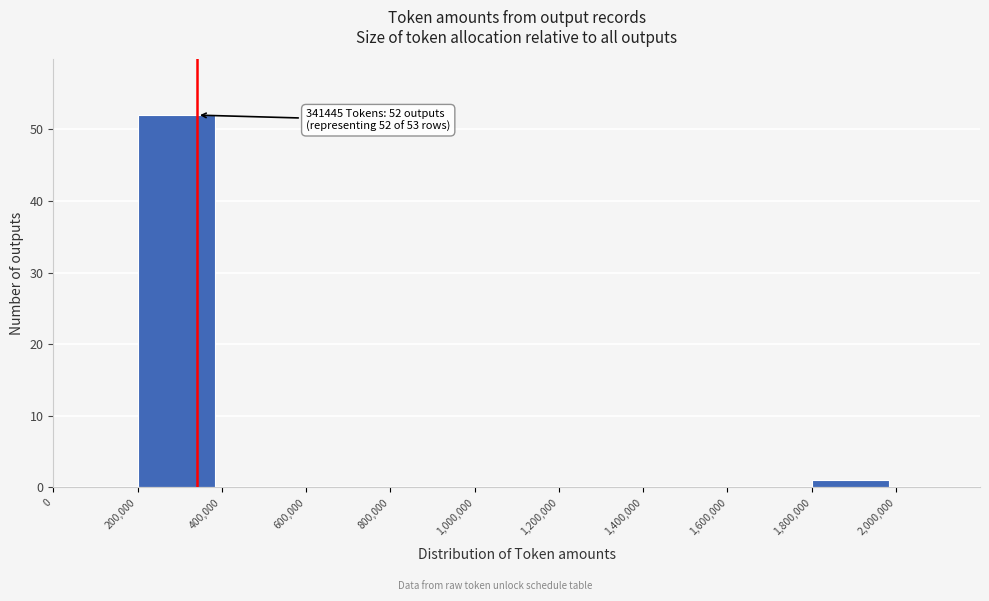

Over which range of the x-axis is the bar tallest?

200000 to 400000